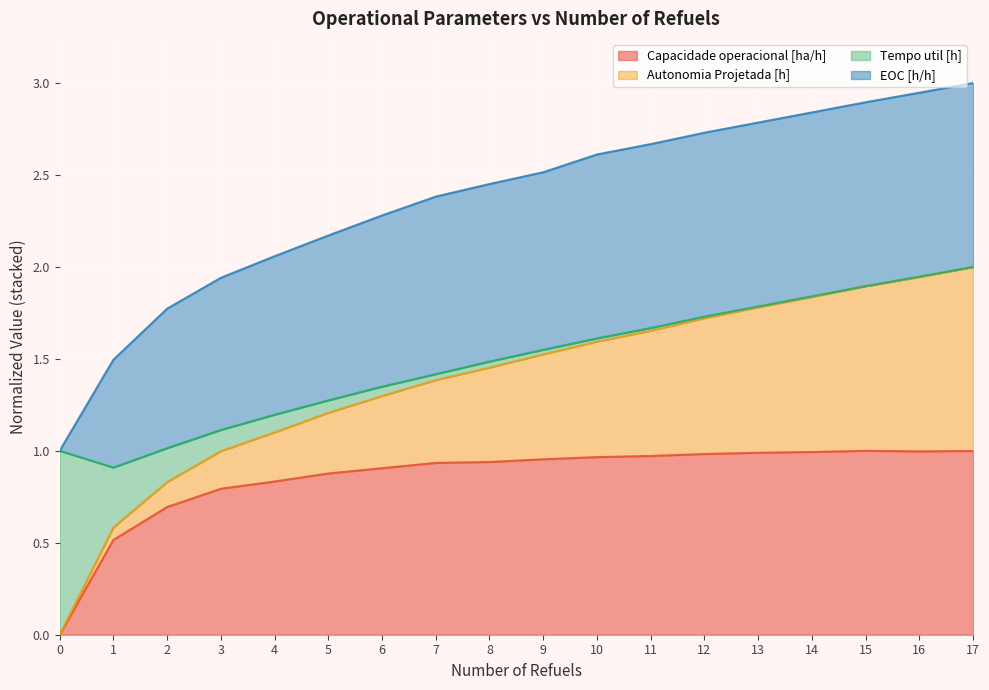

Is it true that Capacidade operacional [ha/h] equals 0.4 at 2?

False